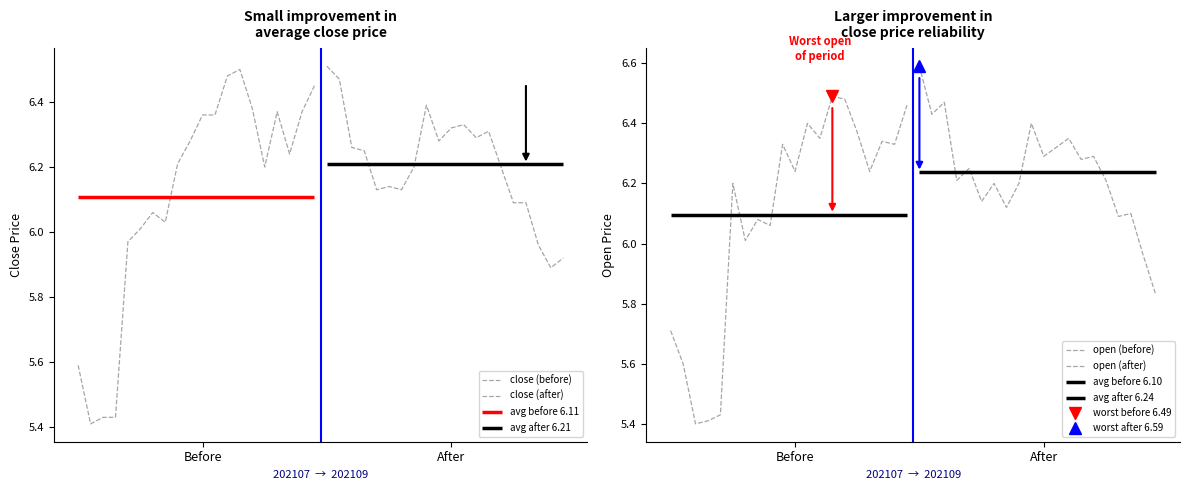

Which series has the largest range (max minus min)?

close (before)